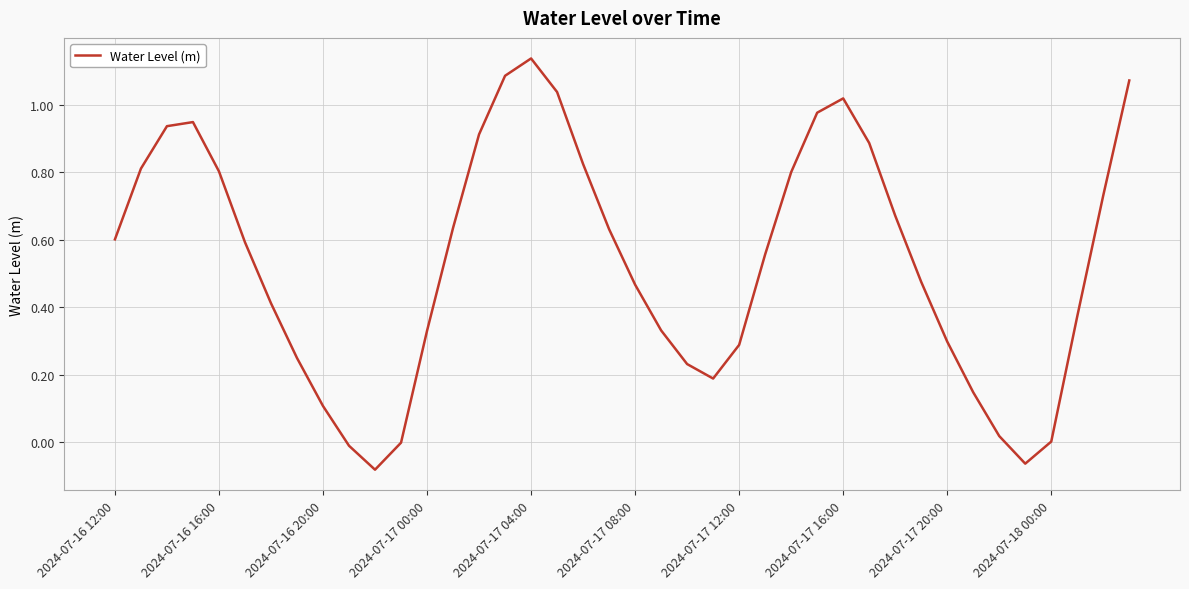

What is the difference between the maximum and minimum values?

1.2